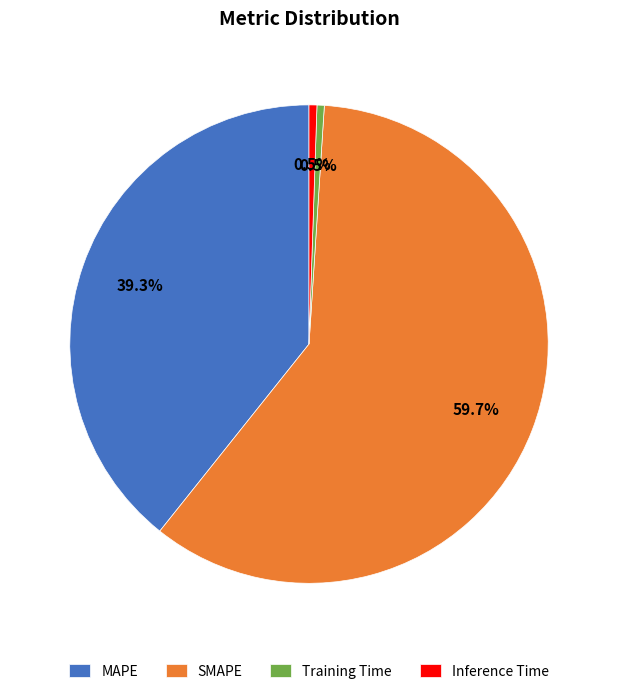

Does any single category account for the majority?

Yes